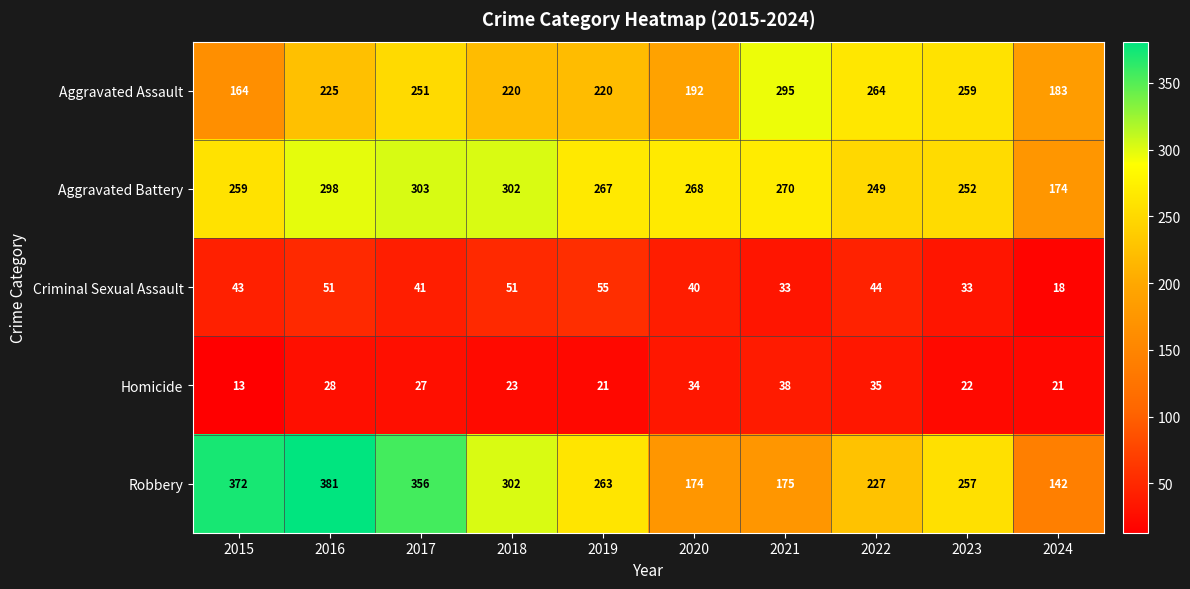

Is the value of Robbery at 2015 greater than the value of Aggravated Battery at 2019?

Yes